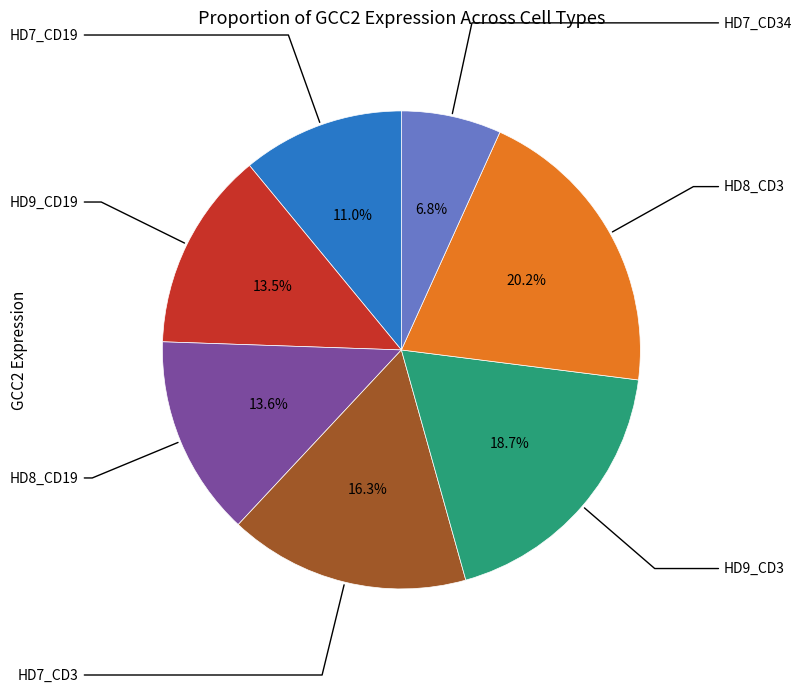

Does any single category account for the majority?

No